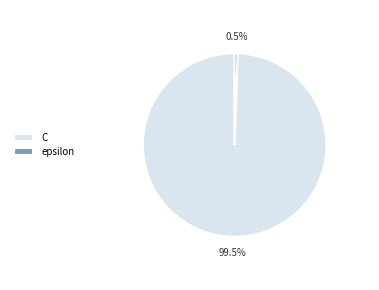

Count the number of slices in the pie.

2